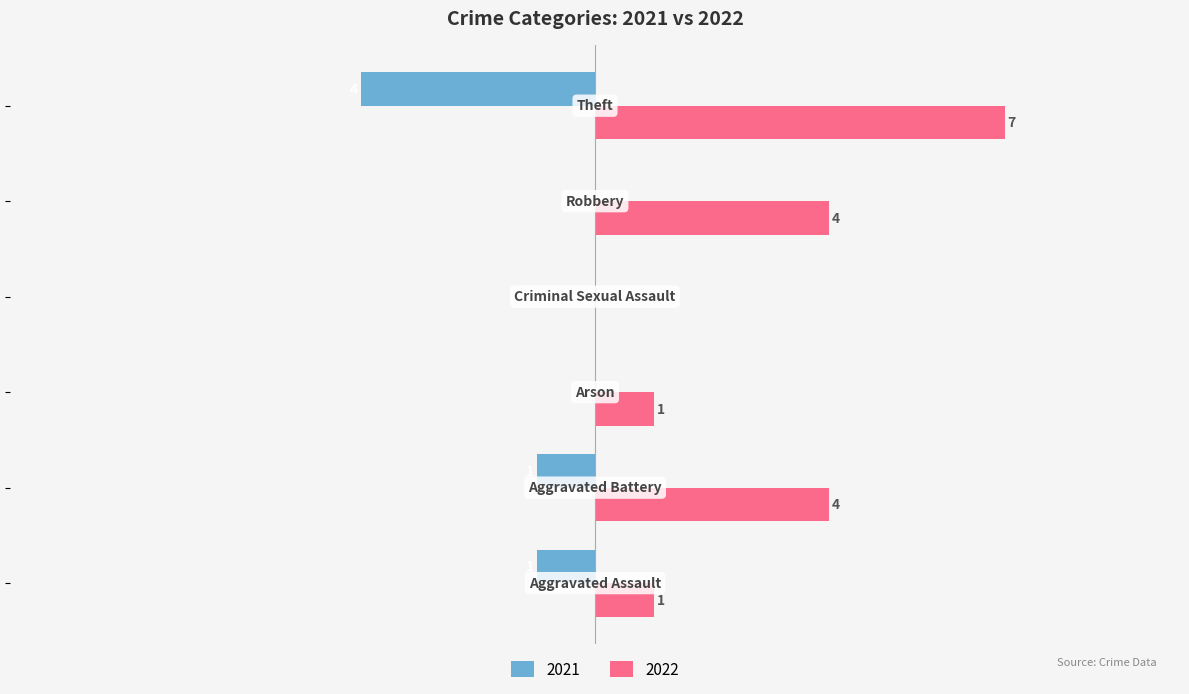

What is the label of the 5th bar from the left?

Robbery